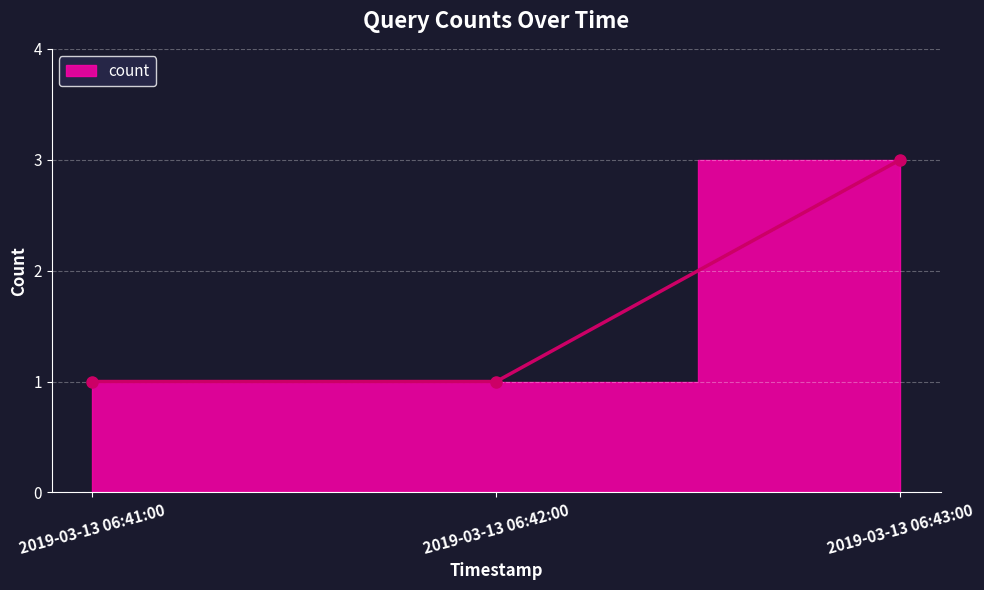

Reading left to right, transcribe all the data shown in this chart.

2019-03-13 06:41:00=1	2019-03-13 06:42:00=1	2019-03-13 06:43:00=3